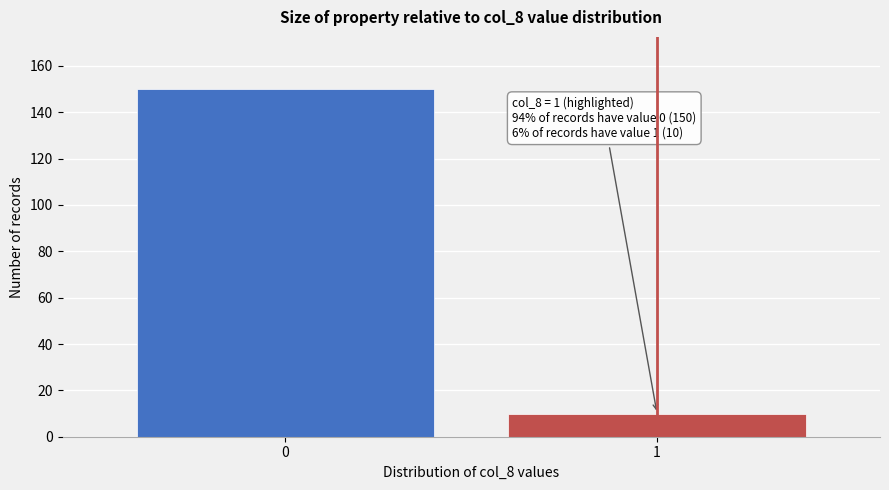

Reading left to right, extract all data points from this chart.

0=150	1=10